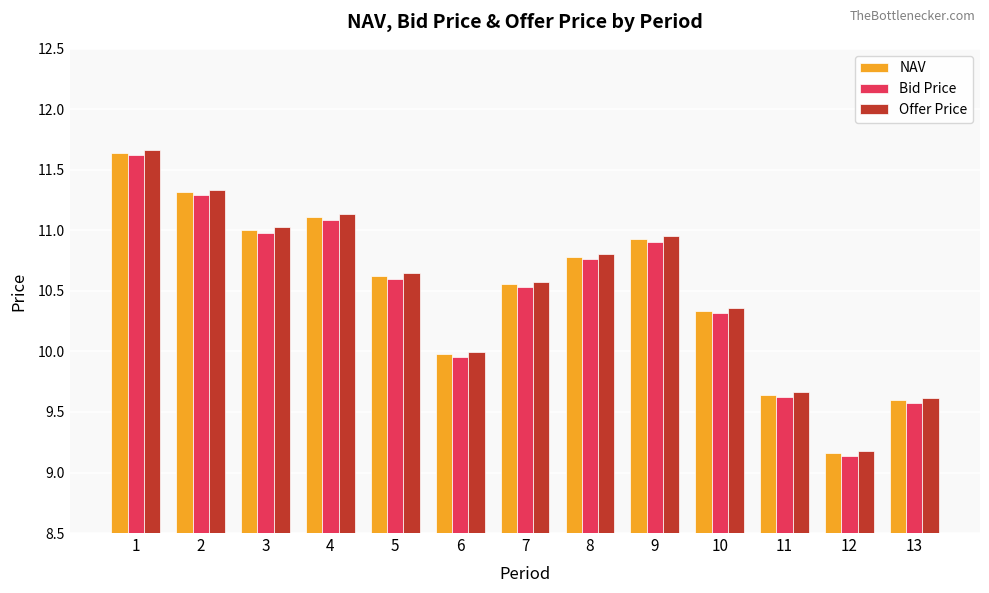

What is the highest value of the Offer Price series?

11.7